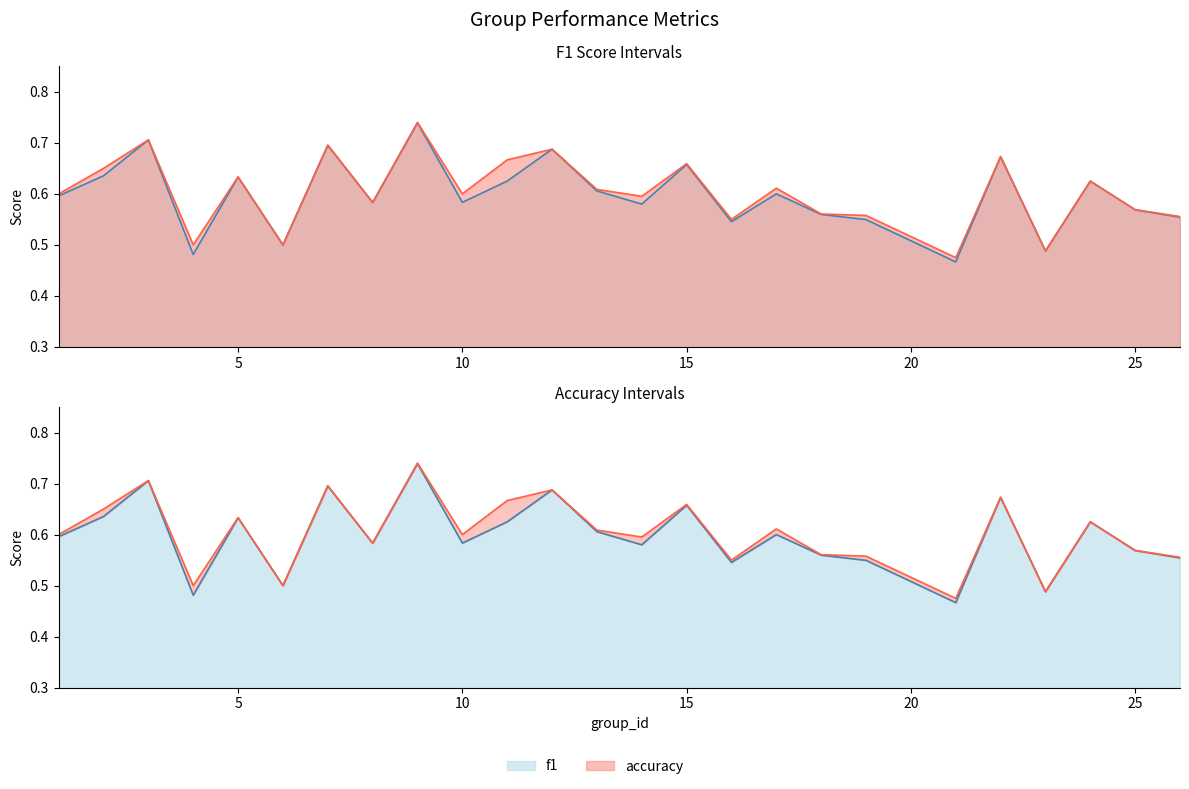

Which category has the lowest value in the accuracy series?

21